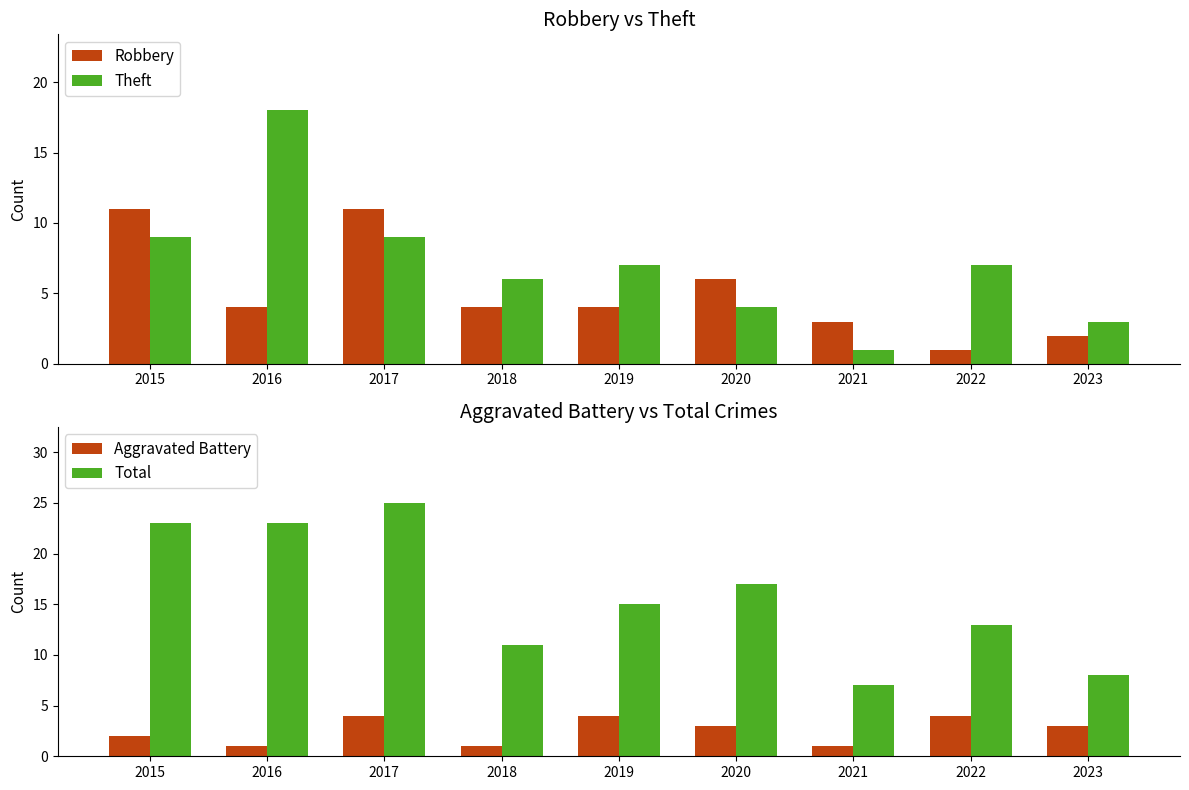

At which category is the sum across all series the highest?

2017